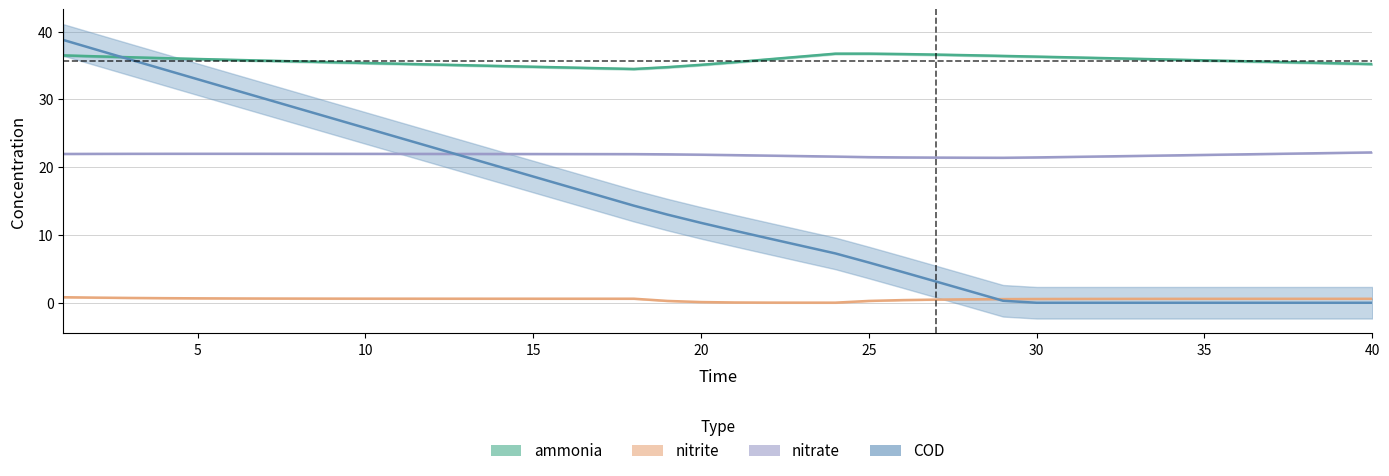

What is the minimum value for nitrate?

21.4